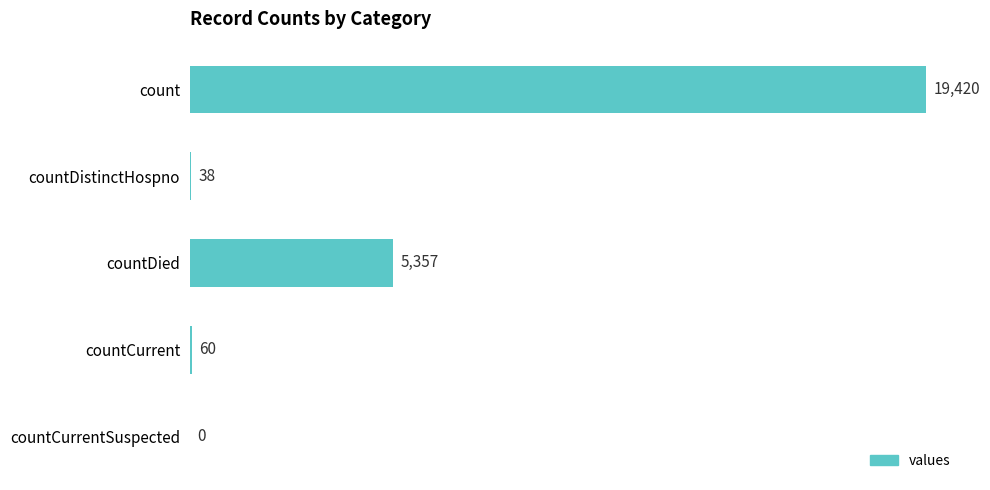

Where is the data nearest to the value 9710?

countDied